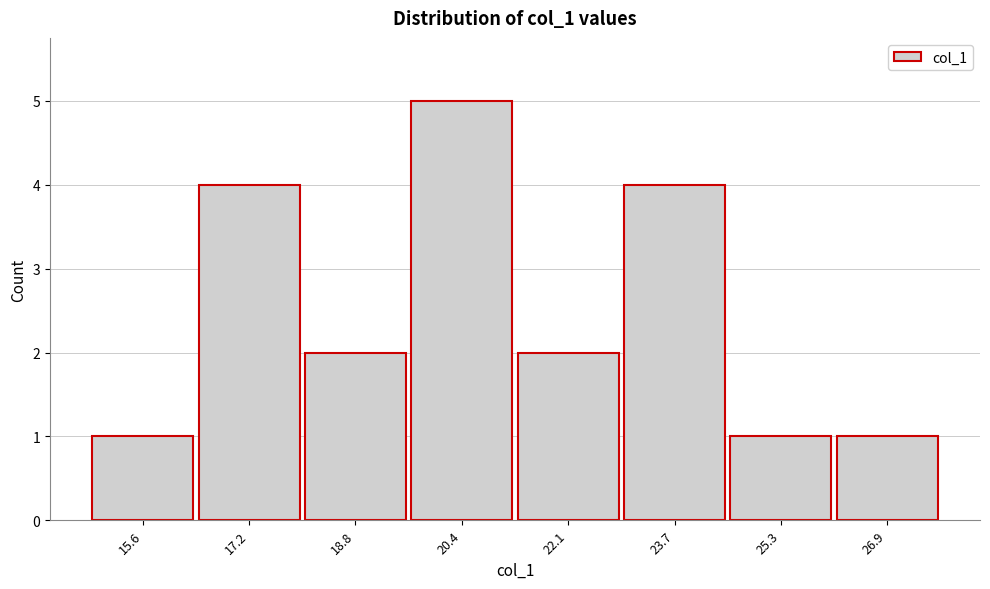

Reading left to right, what are all the values shown in this chart?

1	4	2	5	2	4	1	1